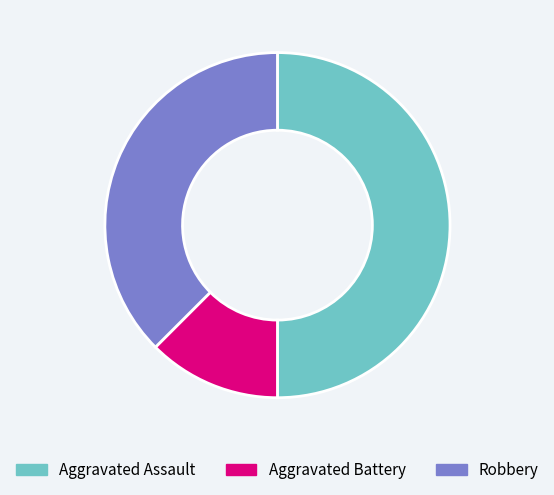

Does Robbery account for over 50% of the chart?

No